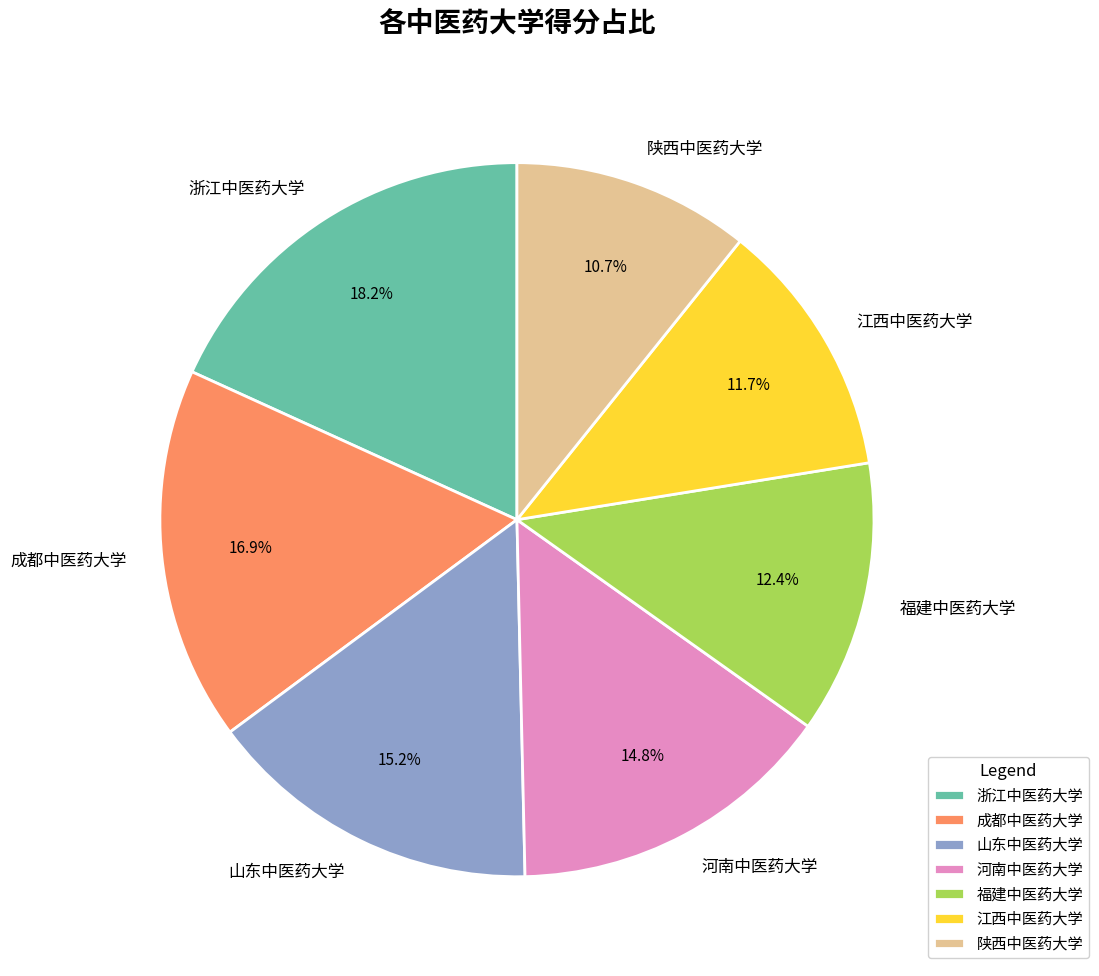

To the nearest percent, what is the average slice percentage?

14%